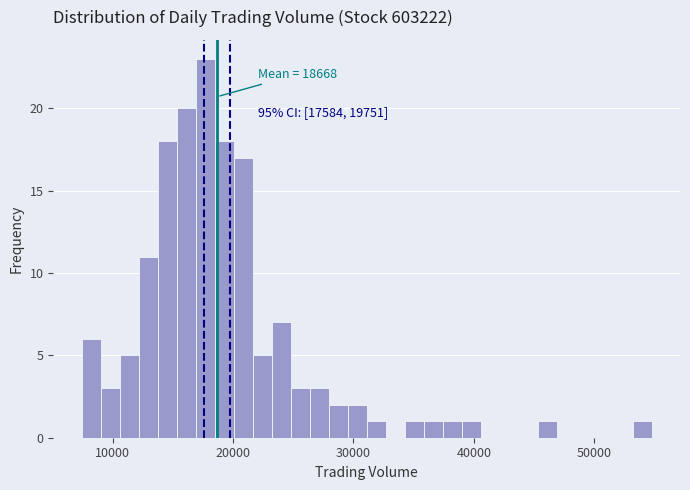

Read against the x-axis, roughly where is the centre of the tallest bar?

18000